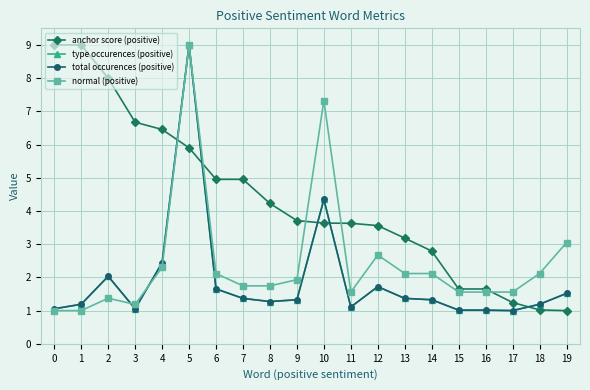

Is this an area chart (filled region under the line)?

No